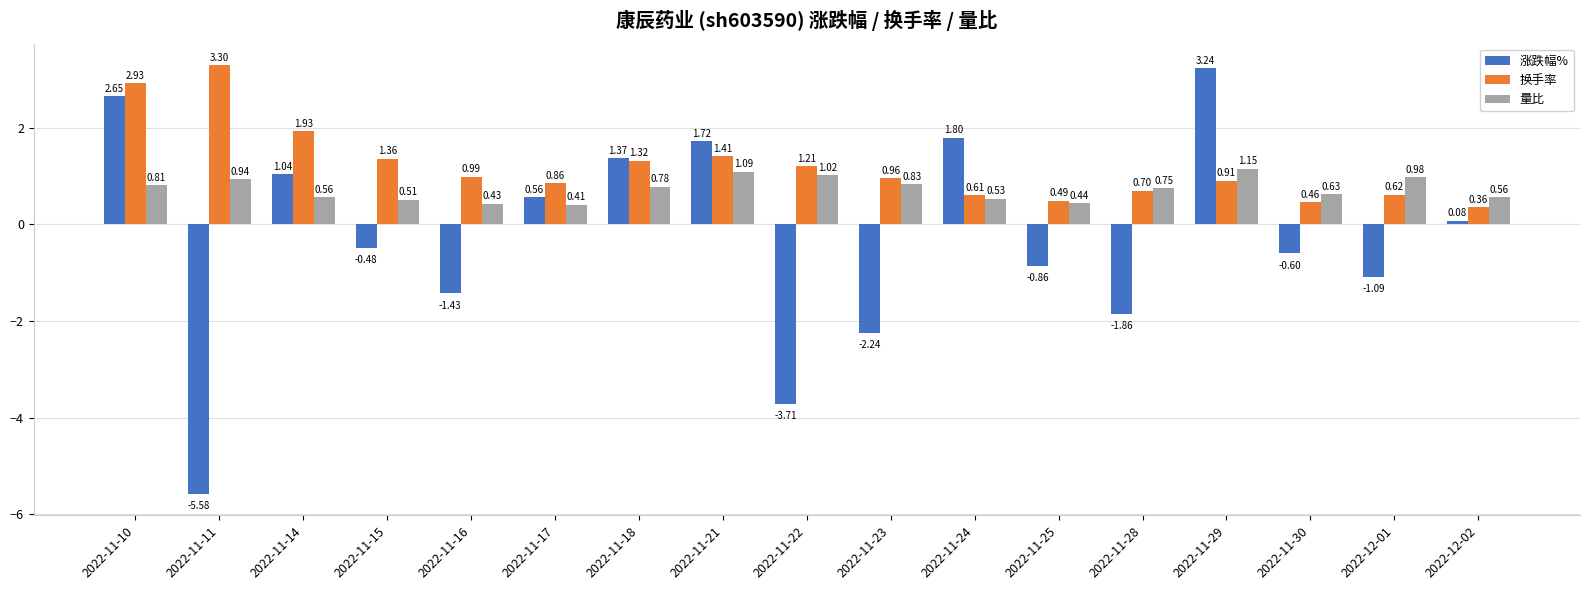

What position from the left is 2022-11-14?

3